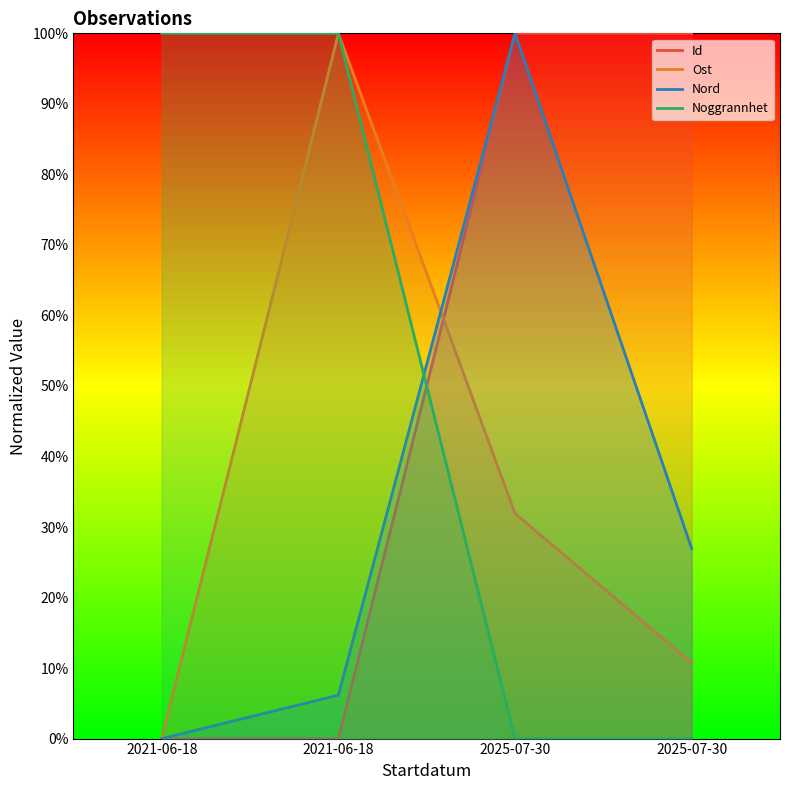

How many values in the Nord series are below 26?

2